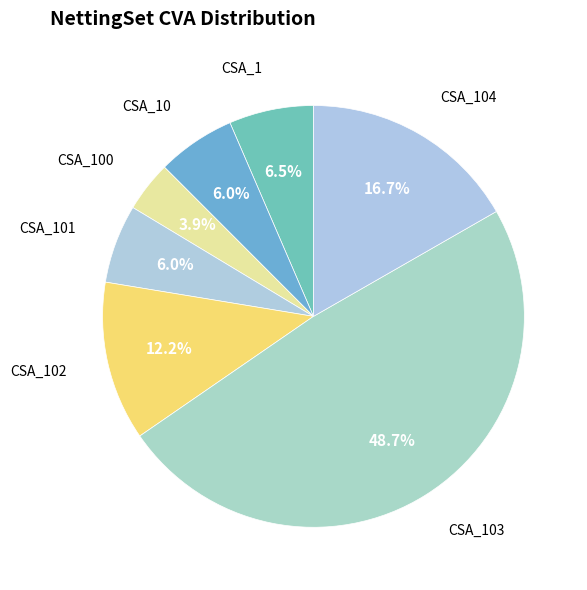

Is it true that CSA_100 is 4% of the pie?

True